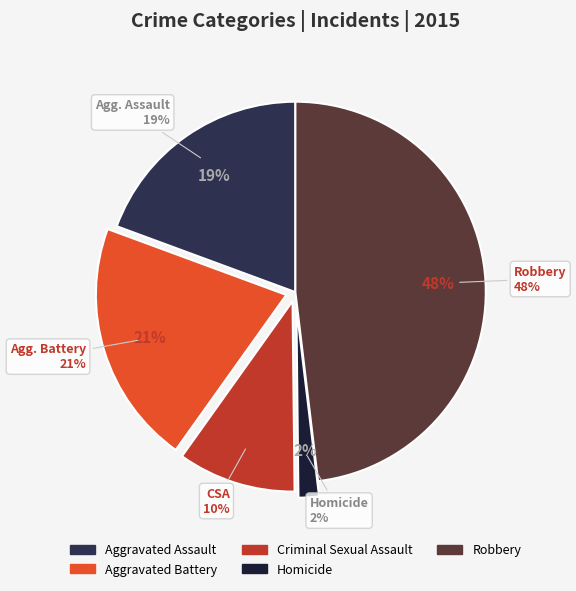

What percentage is the Aggravated Battery slice, to the nearest percent?

21%